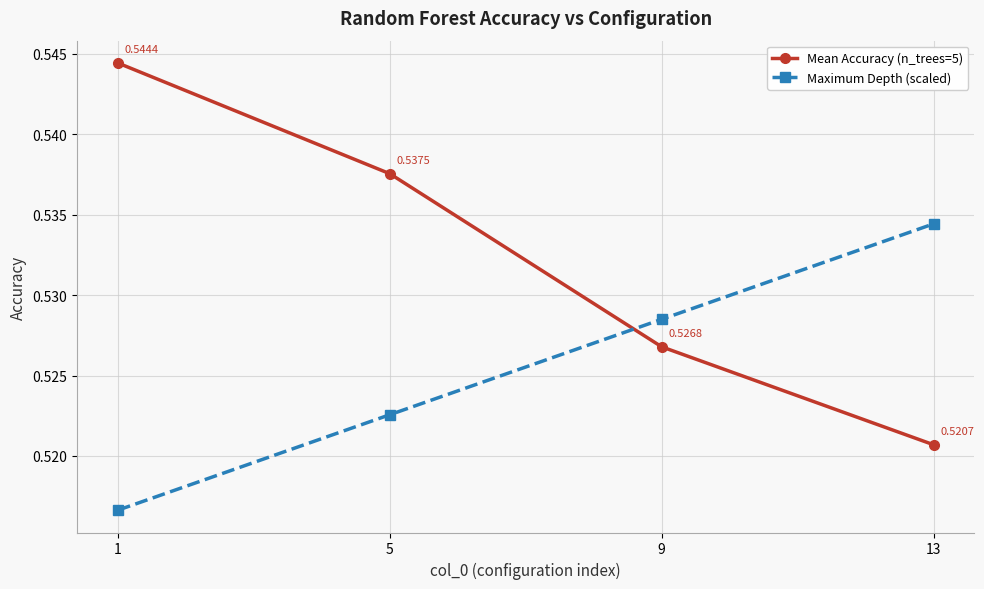

At how many categories does at least one series exceed 0?

4